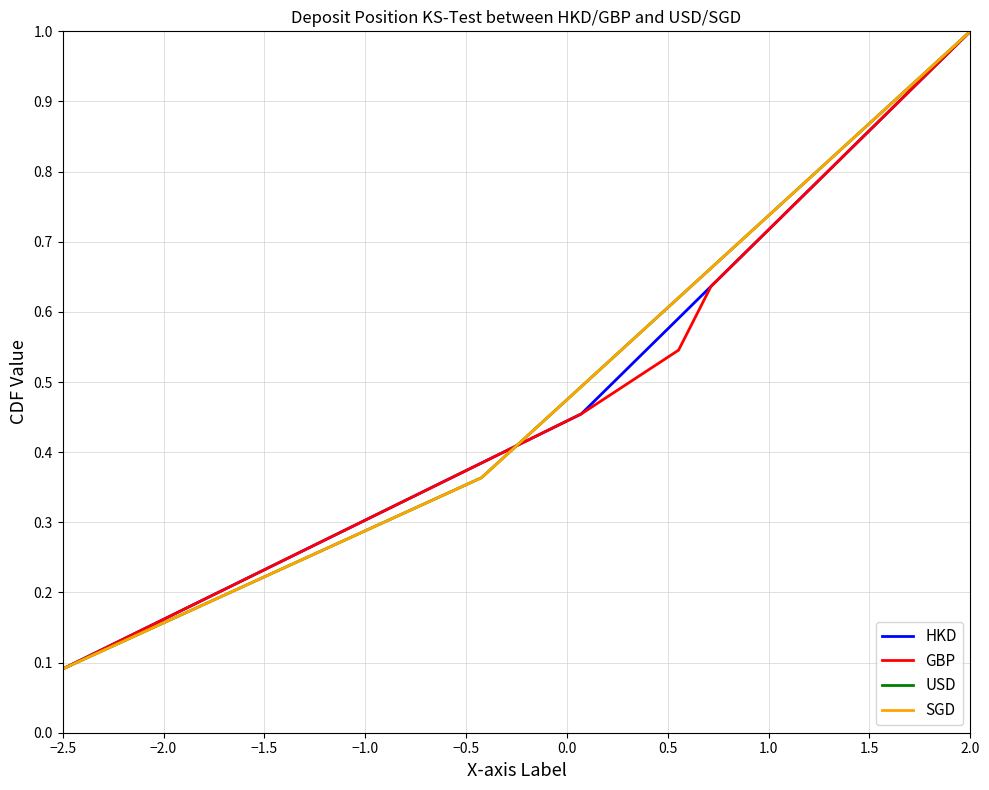

Is this an area chart (filled region under the line)?

No